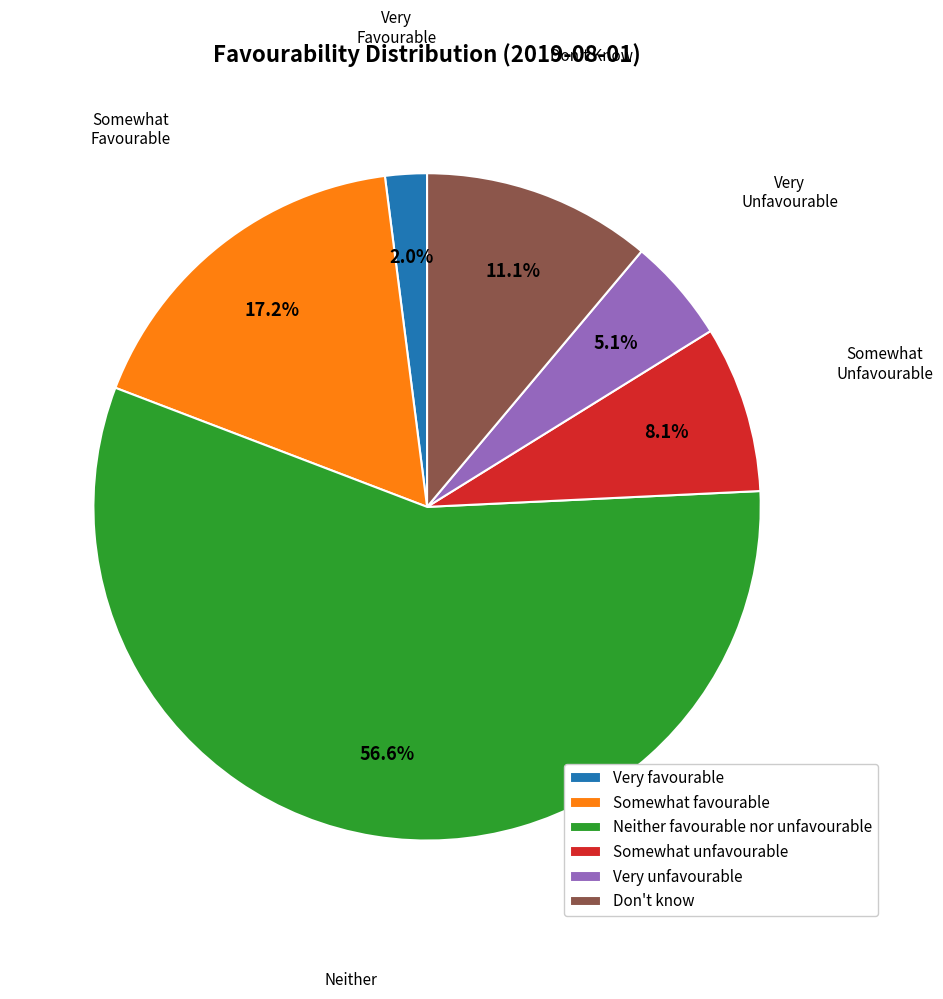

Is it true that Somewhat unfavourable is 17% of the pie?

False